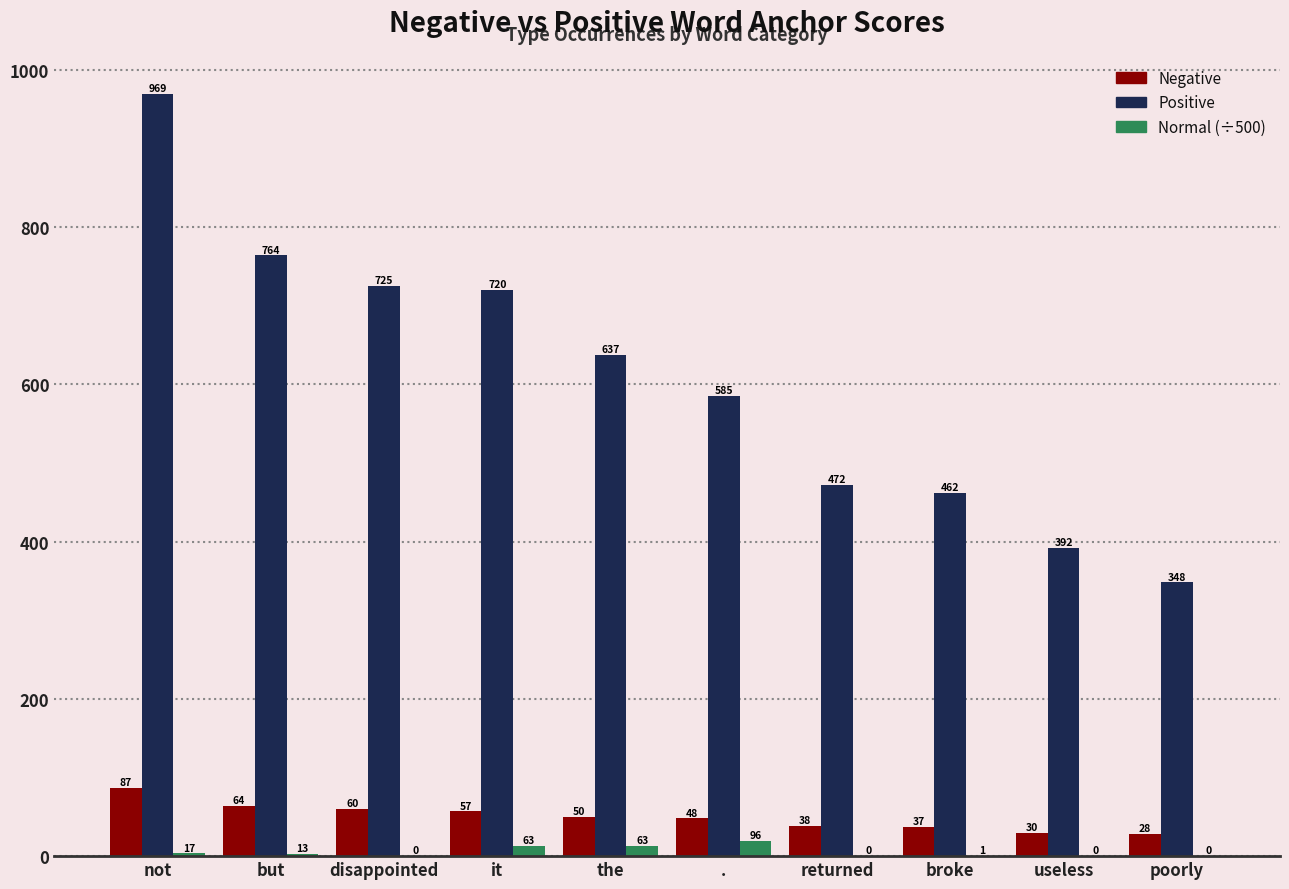

Which category has the highest value across all series?

not